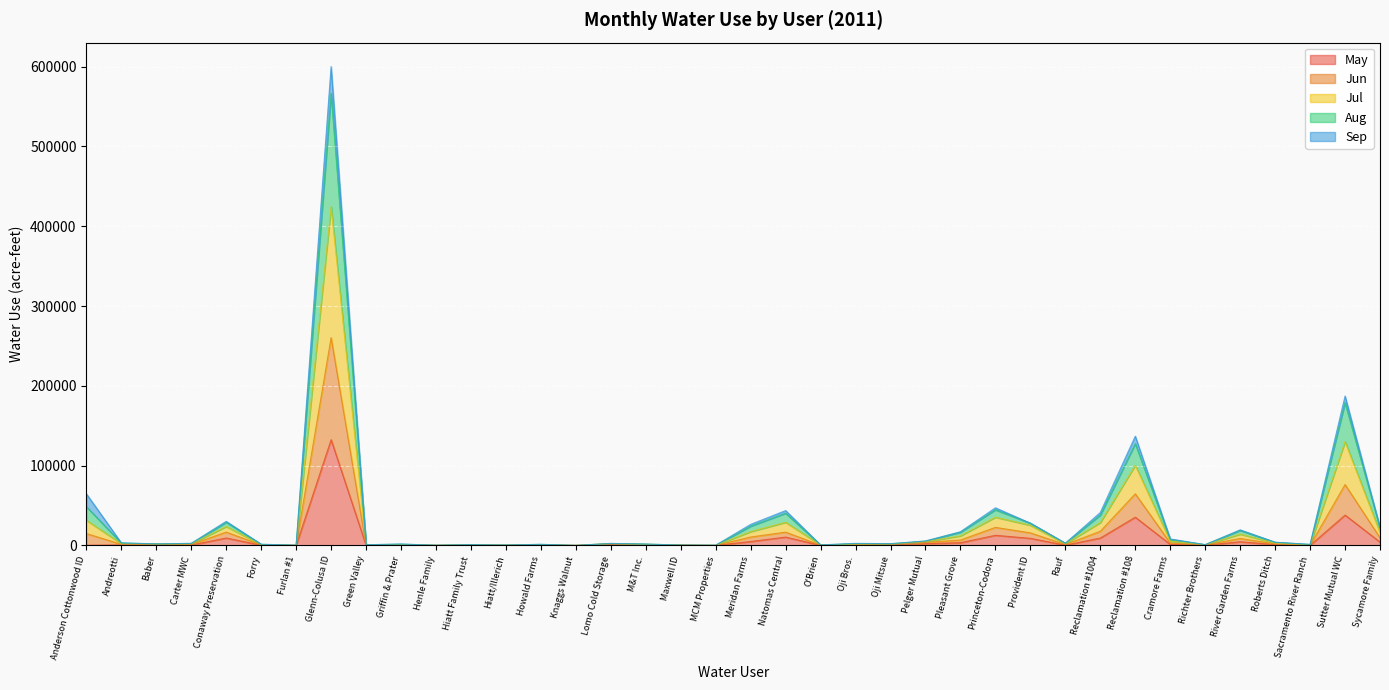

What are all the series names shown in the legend?

May, Jun, Jul, Aug, Sep